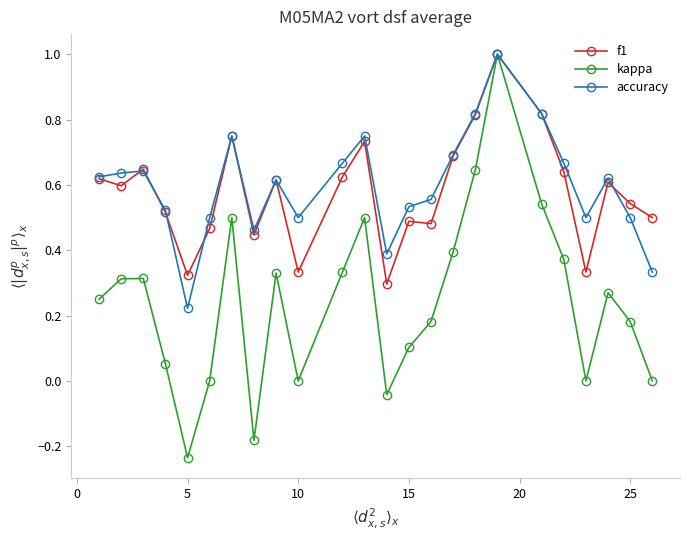

What is the maximum value shown in the chart?

1.0